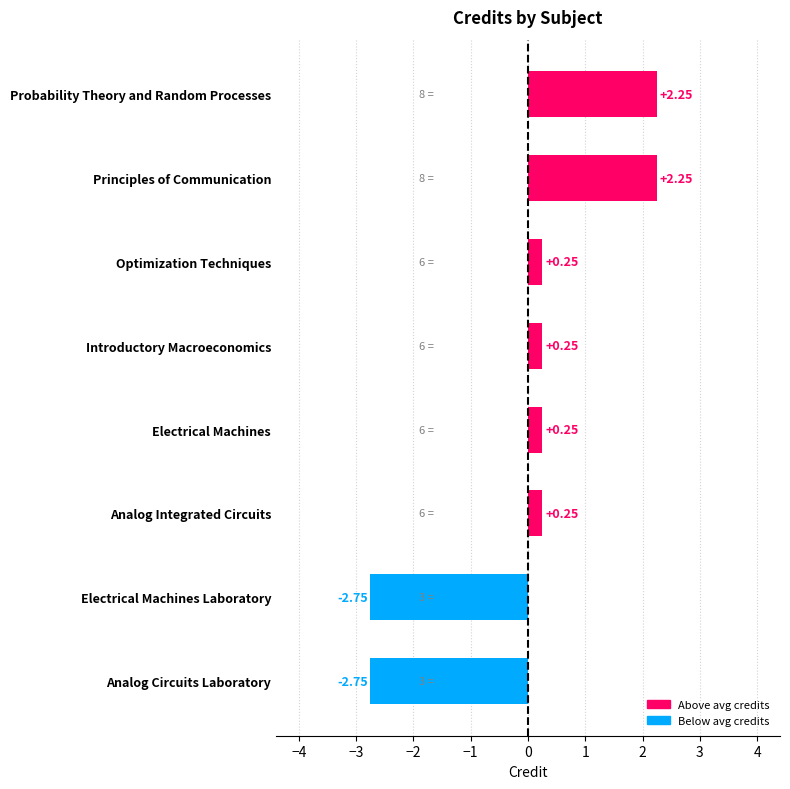

How many values are below 0?

2